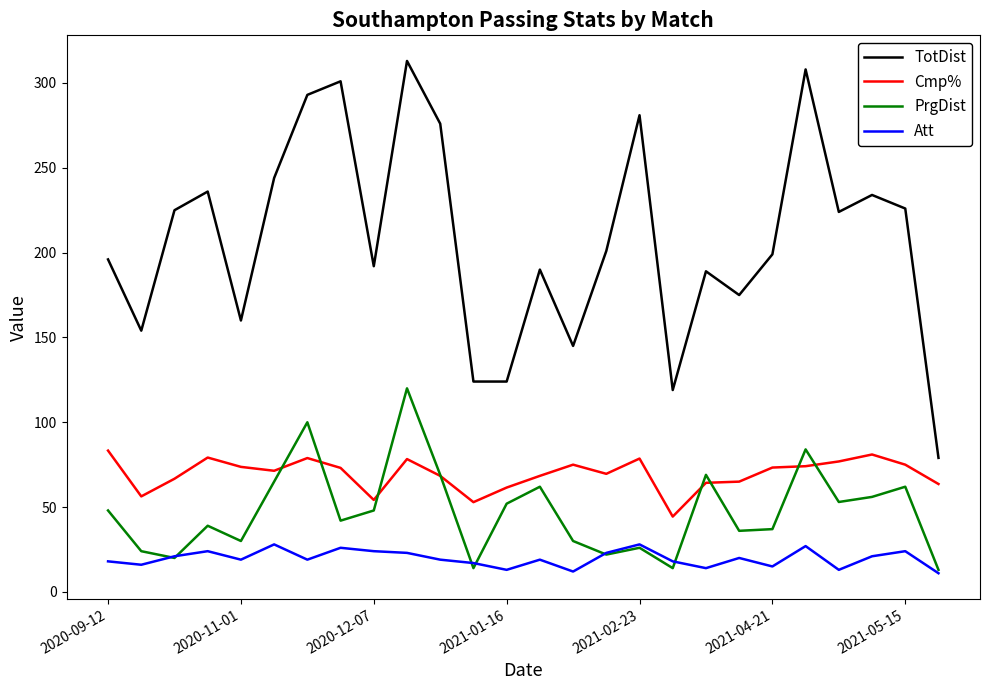

Which series has the largest total across all categories?

TotDist